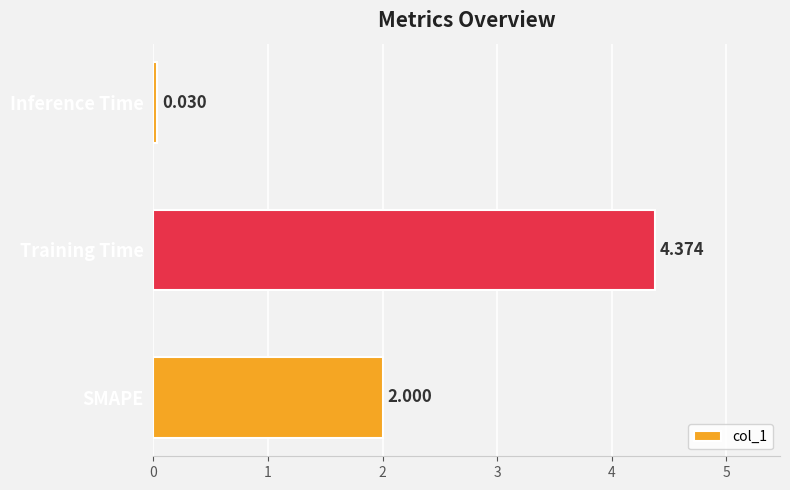

List the labels in order of value, smallest first.

Inference Time, SMAPE, Training Time